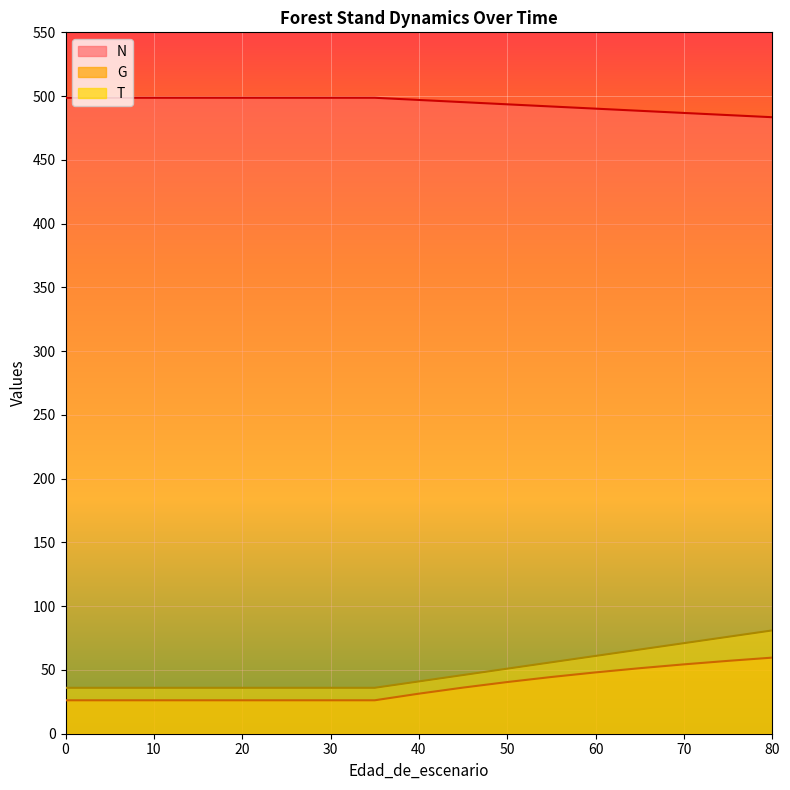

How many data points in N are less than 496?

8